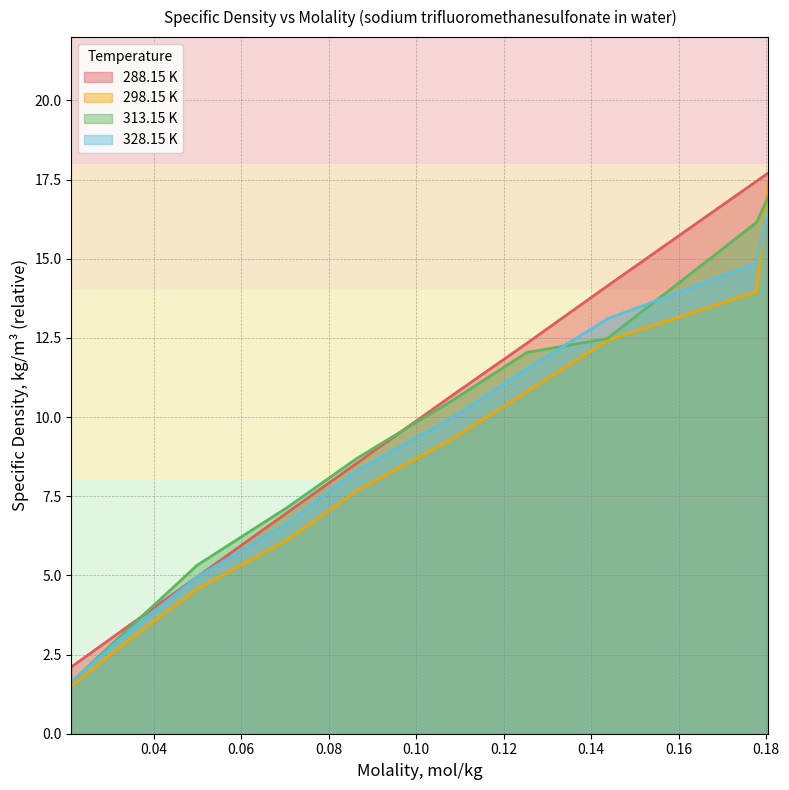

What is the average value of the 313.15 K series?

9.4